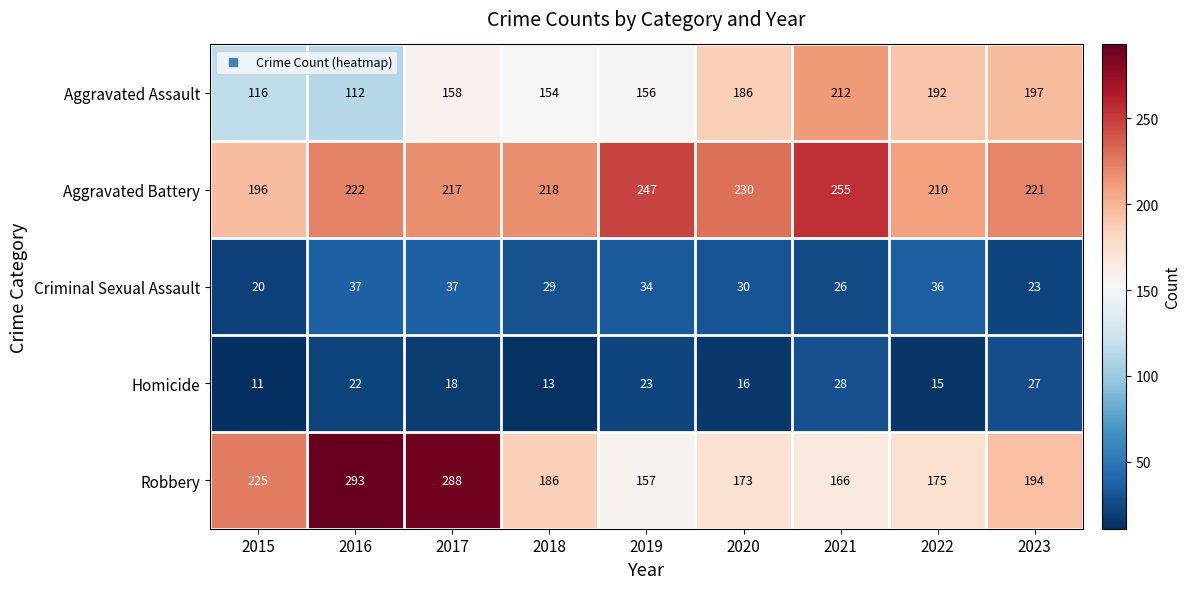

At which category is the sum across all series the highest?

2017